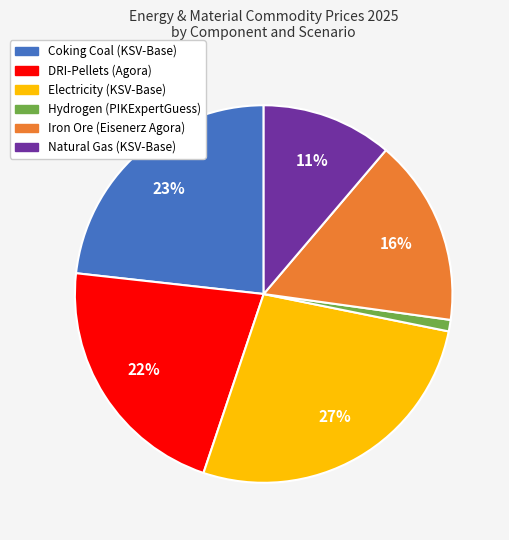

How many segments does this pie chart have?

6